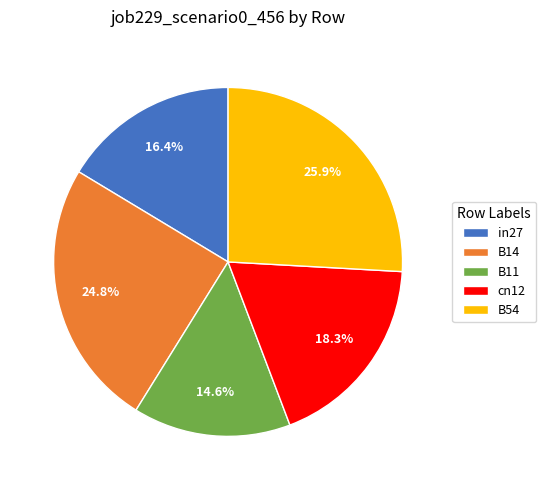

What is the total percentage of cn12 and B14?

43.1%